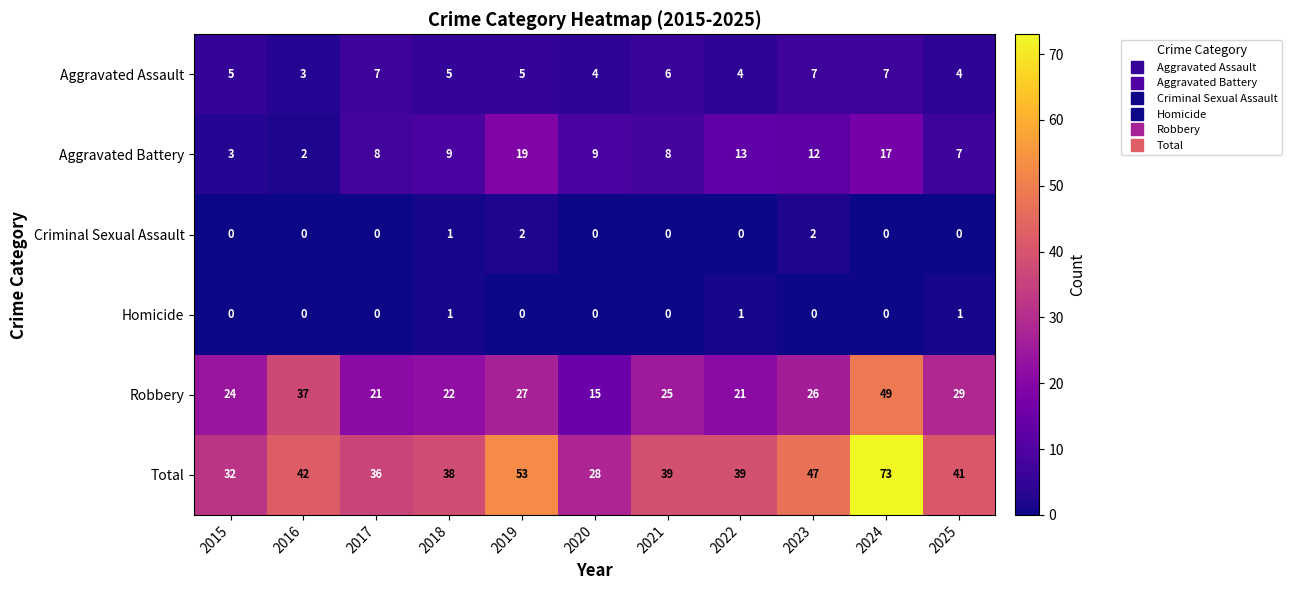

How many data points in Robbery are less than 25?

5